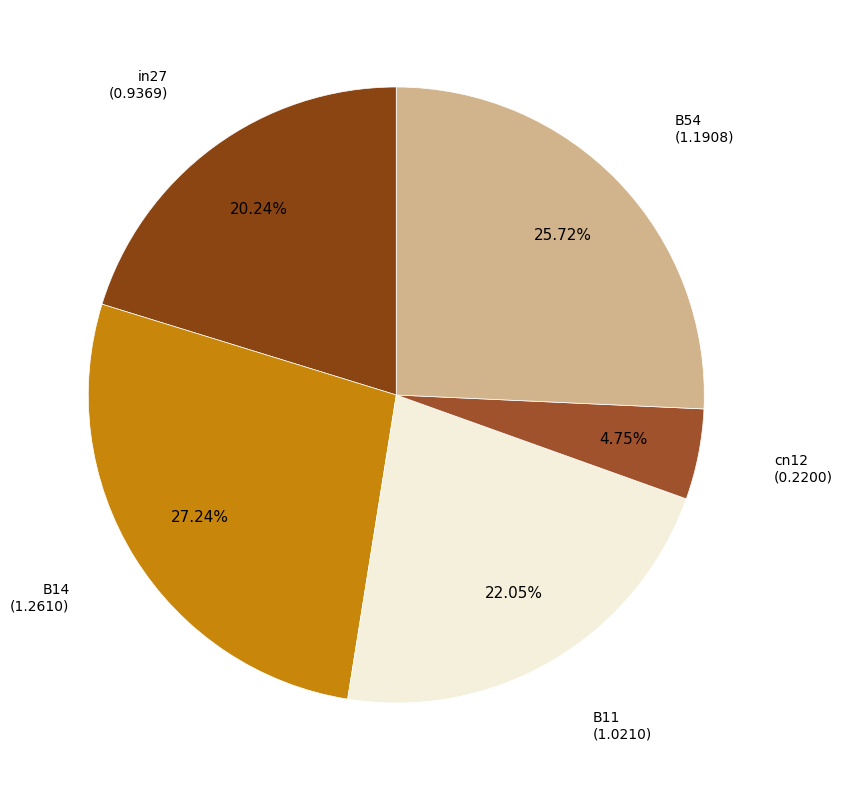

To the nearest percent, what is the average slice percentage?

20%